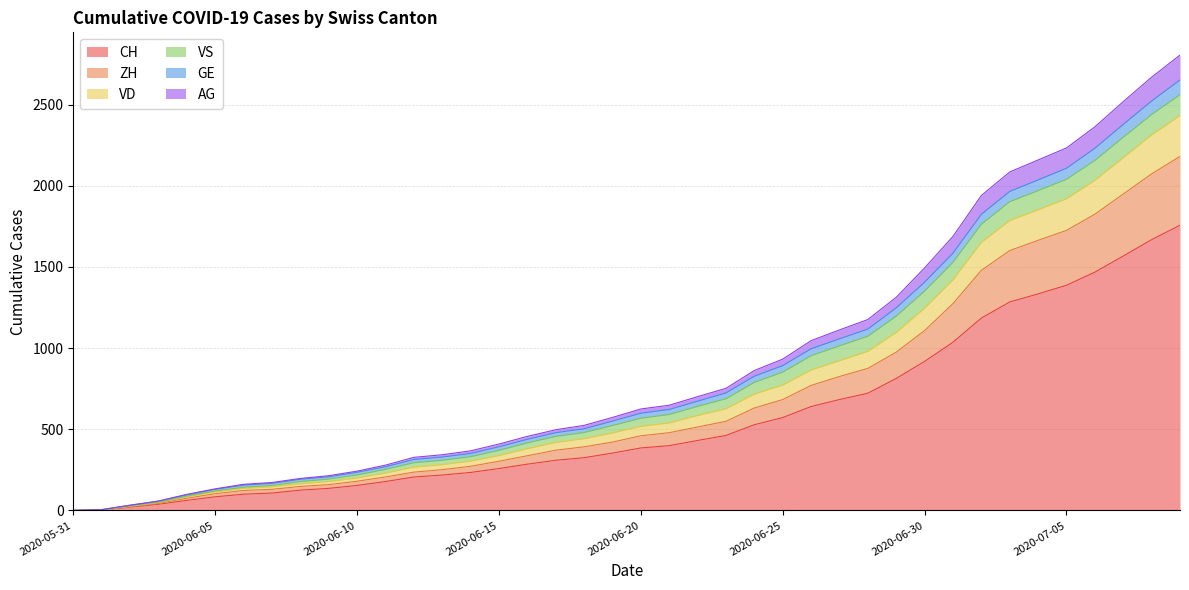

True or false: GE and AG intersect in this chart.

False